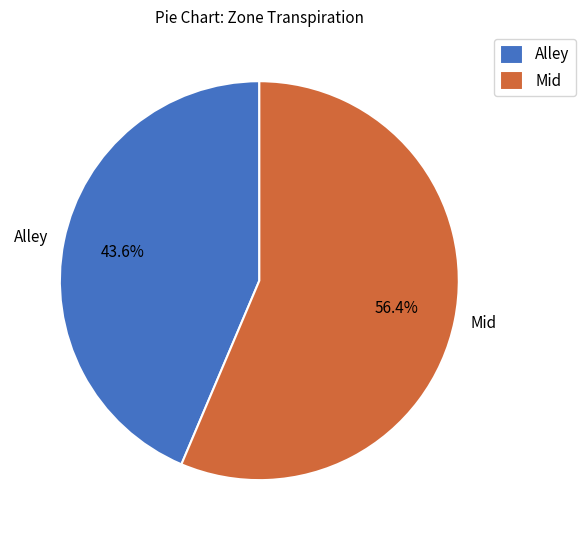

What is the largest slice in the pie chart?

Mid